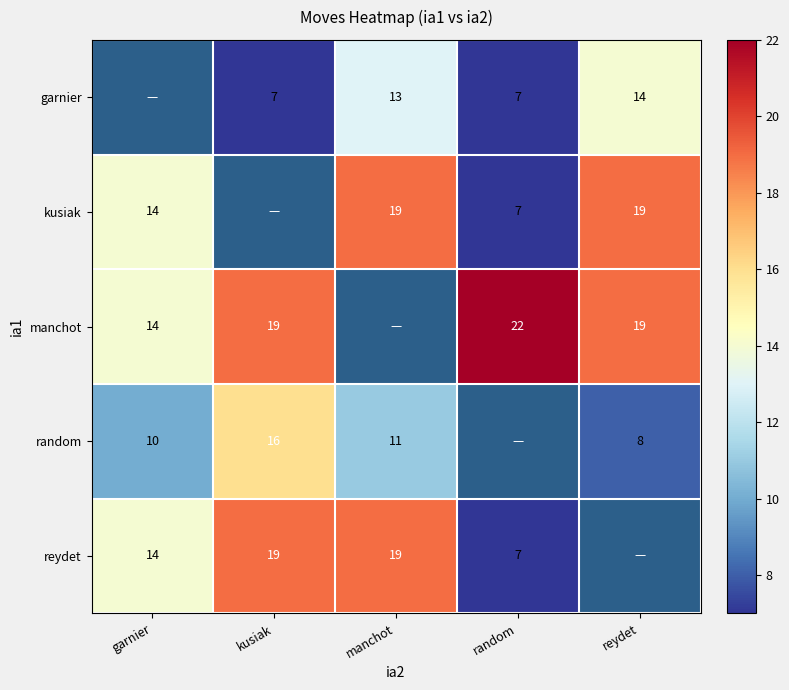

What is the difference between the kusiak values at reydet and random?

12